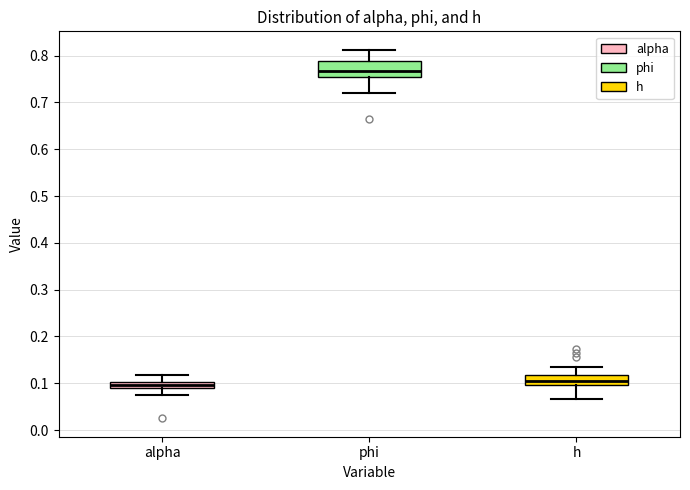

Which box has the highest median line?

phi